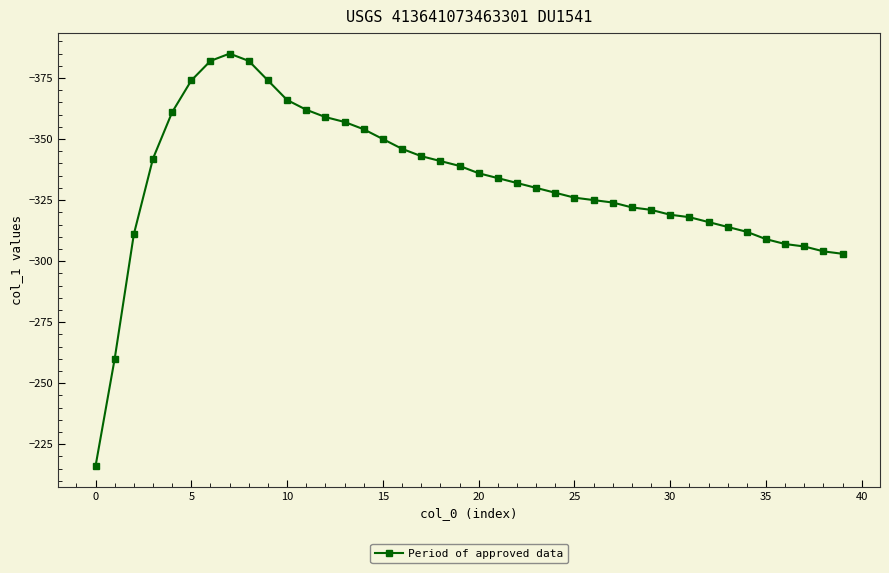

What is the smallest value displayed?

-385